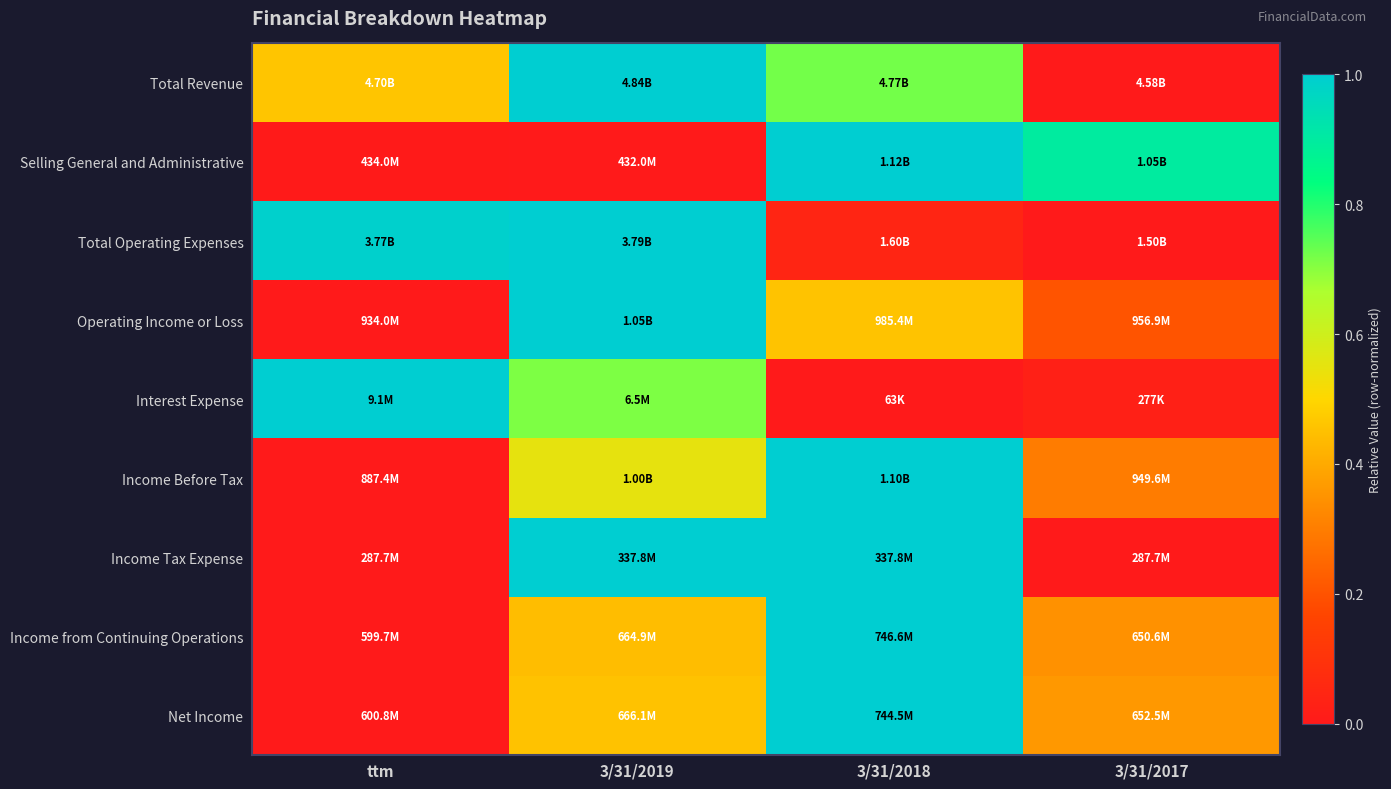

Reading right to left, list all the values displayed in this chart.

Total Revenue: 3/31/2017=0.0	3/31/2018=0.7	3/31/2019=1.0	ttm=0.5
Selling General and Administrative: 3/31/2017=0.9	3/31/2018=1.0	3/31/2019=0.0	ttm=0.0
Total Operating Expenses: 3/31/2017=0.0	3/31/2018=0.0	3/31/2019=1.0	ttm=1.0
Operating Income or Loss: 3/31/2017=0.2	3/31/2018=0.5	3/31/2019=1.0	ttm=0.0
Interest Expense: 3/31/2017=0.0	3/31/2018=0.0	3/31/2019=0.7	ttm=1.0
Income Before Tax: 3/31/2017=0.3	3/31/2018=1.0	3/31/2019=0.6	ttm=0.0
Income Tax Expense: 3/31/2017=0.0	3/31/2018=1.0	3/31/2019=1.0	ttm=0.0
Income from Continuing Operations: 3/31/2017=0.3	3/31/2018=1.0	3/31/2019=0.4	ttm=0.0
Net Income: 3/31/2017=0.4	3/31/2018=1.0	3/31/2019=0.5	ttm=0.0